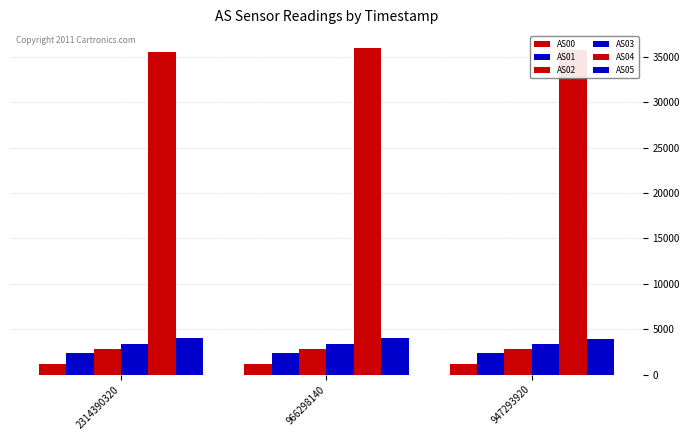

What is the sum of the AS04 values at 2314390320 and 966298140?

71477